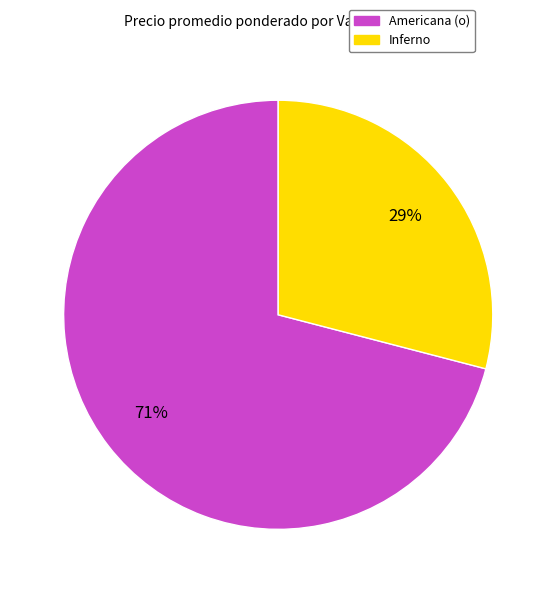

Is there a majority slice in this chart?

Yes